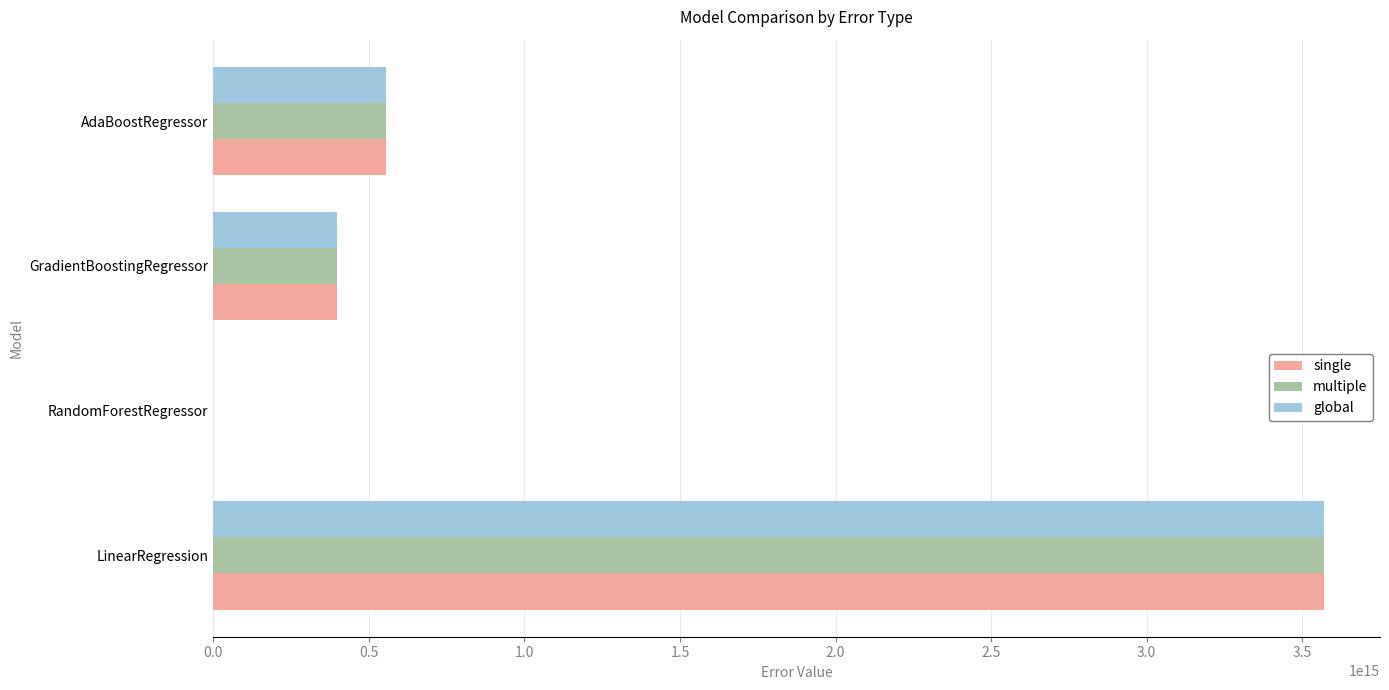

Which category has the highest value in the multiple series?

LinearRegression